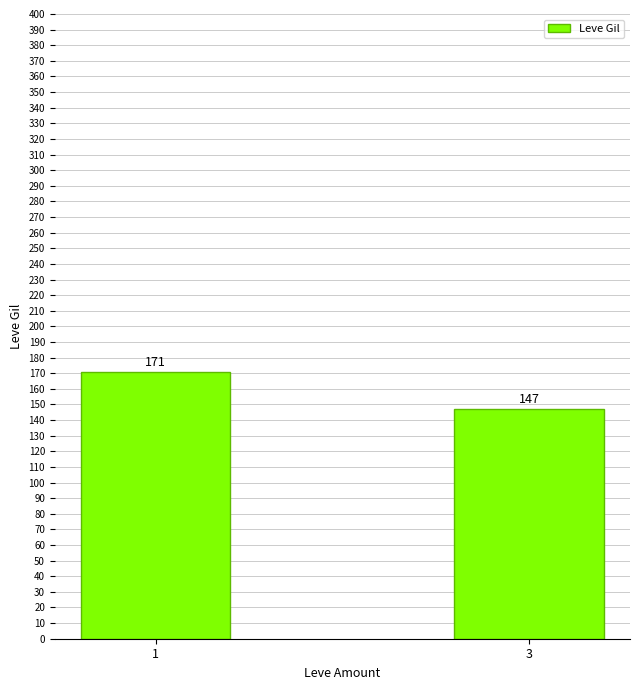

What is the greatest value displayed?

170.6